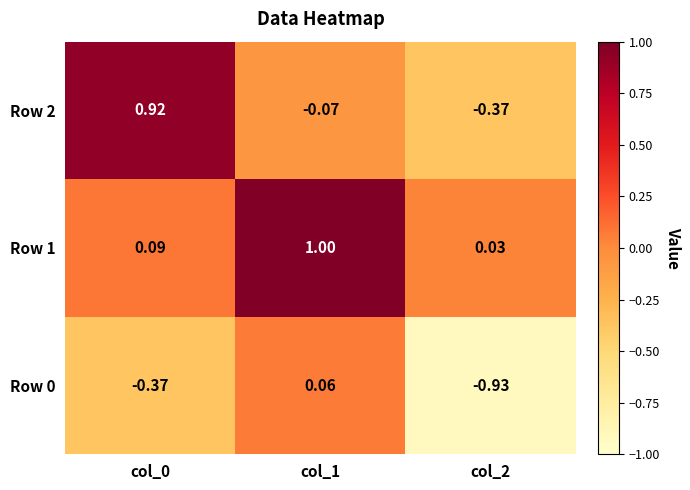

How many data points does each series have?

3